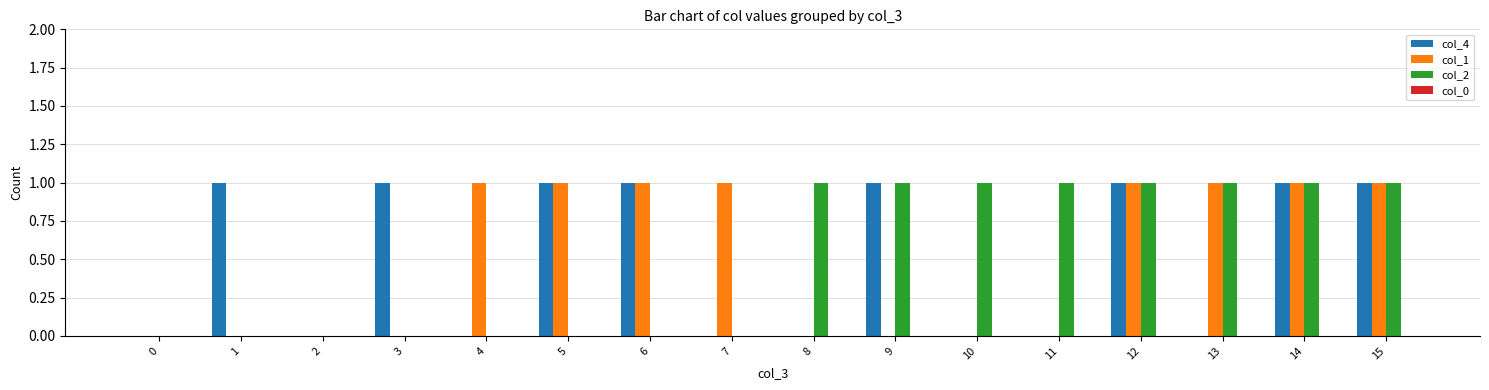

Are the bars grouped side by side (vs. stacked)?

Yes